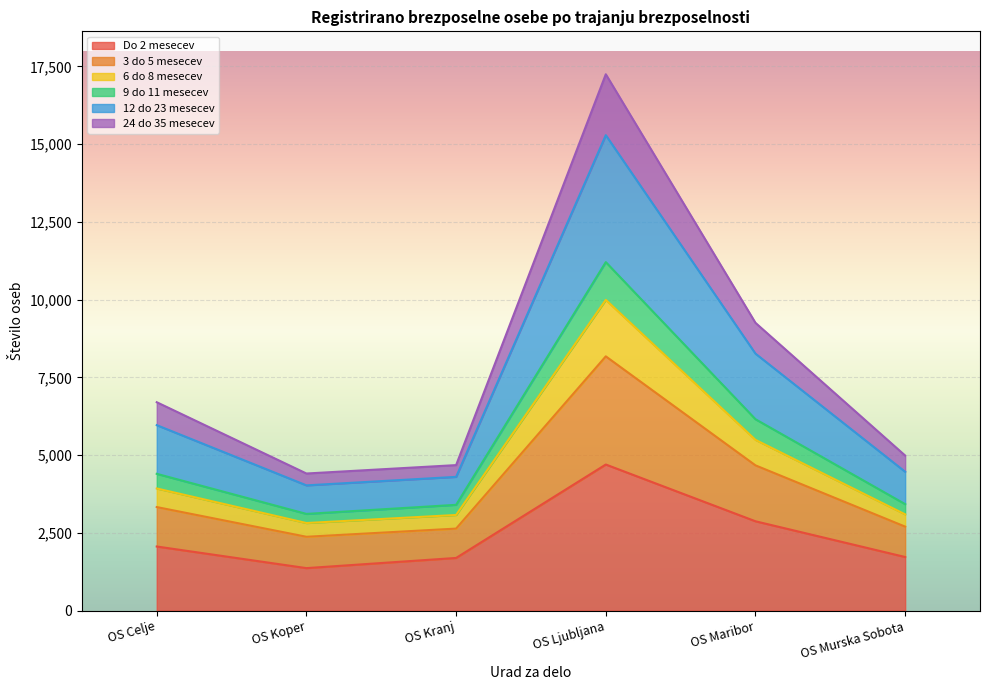

At which category does 9 do 11 mesecev reach its first local valley?

OS Koper